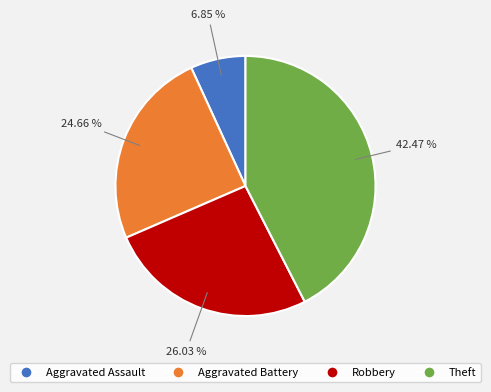

Which category has the smallest portion of the pie?

Aggravated Assault